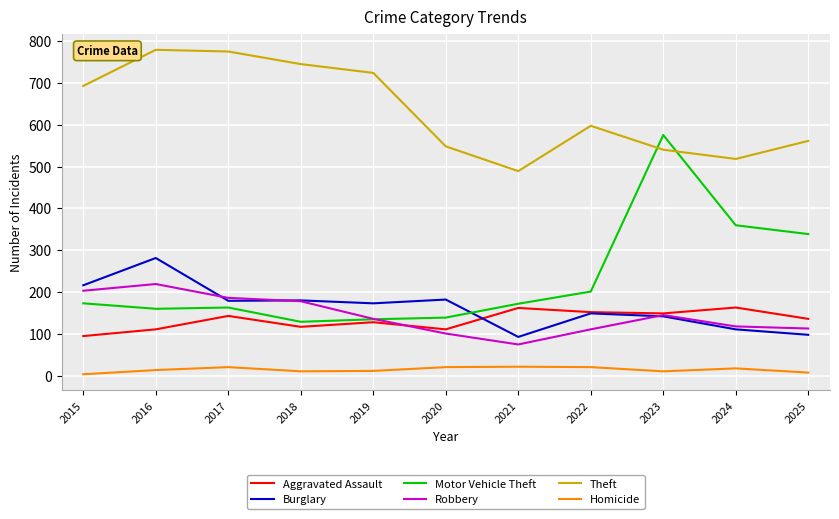

Does the chart have visible grid lines?

Yes